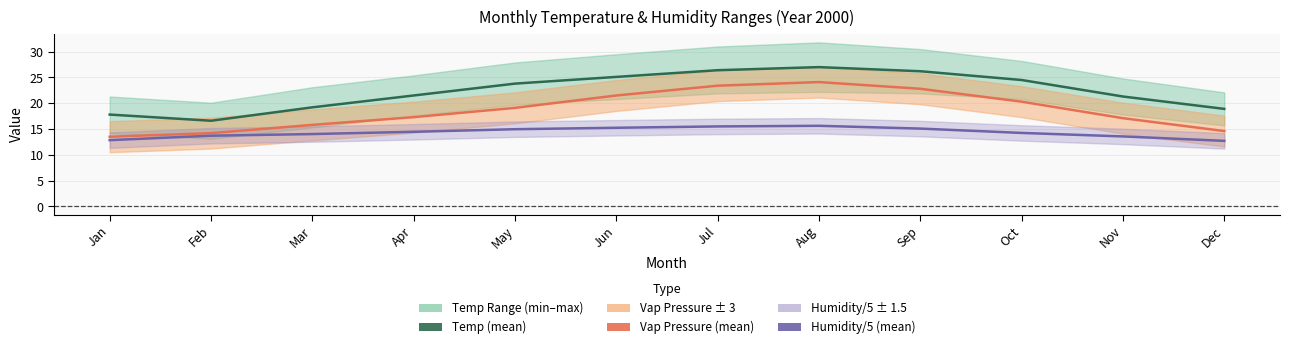

At which label does Vap Pressure (mean) first exceed 19?

May